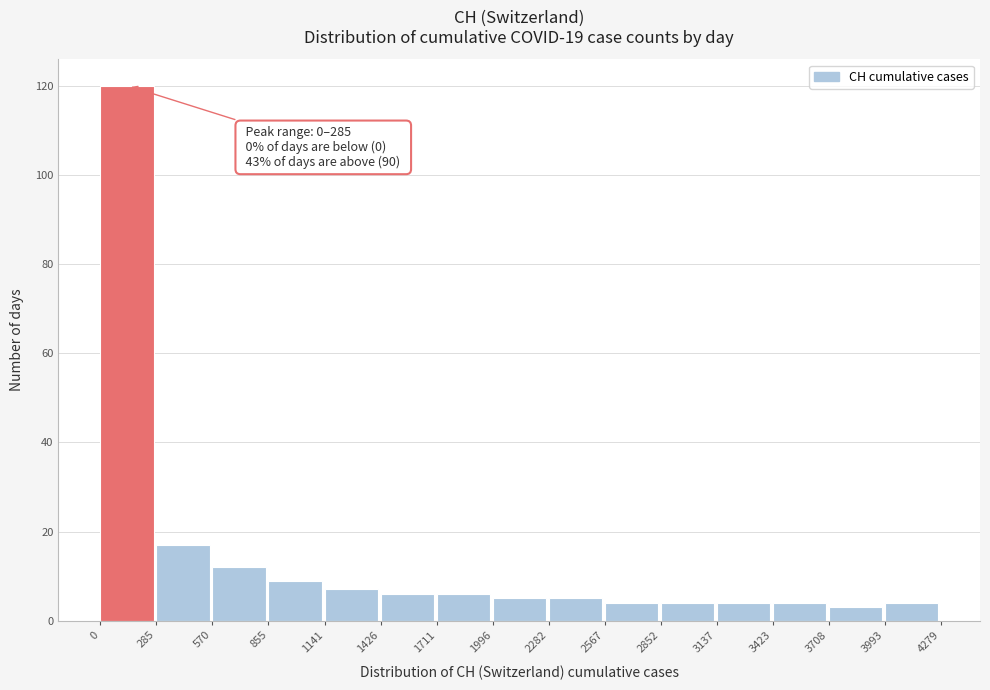

Which range on the x-axis has the tallest bar?

0 to 285